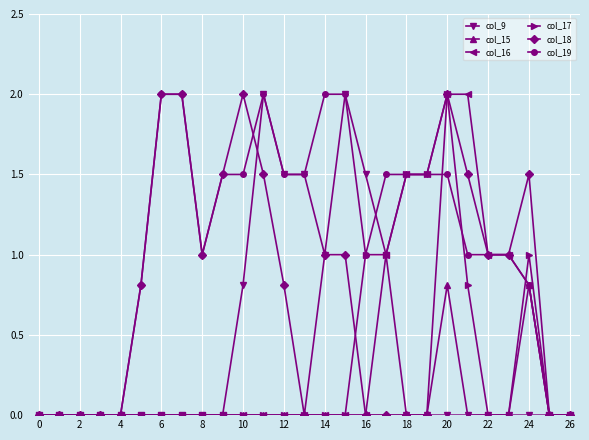

What is the maximum value for col_17?

2.0